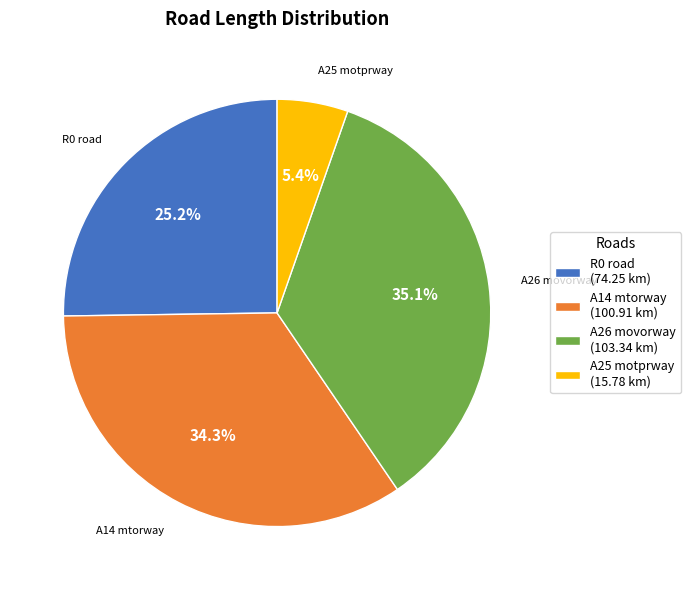

Does A25 motprway represent more than half of the total?

No